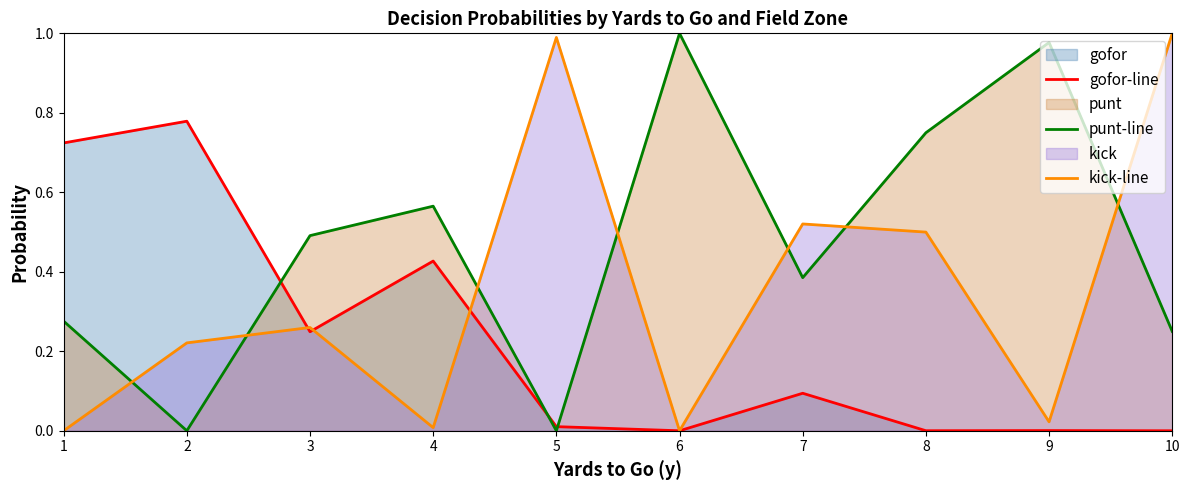

How many distinct data groups are displayed?

3